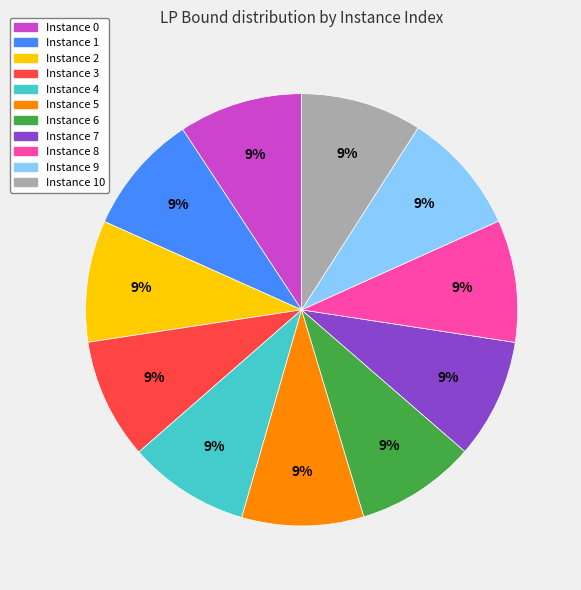

True or false: Instance 1 accounts for 9% of the total.

True